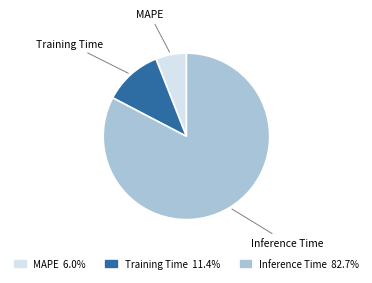

Does any single category account for the majority?

Yes